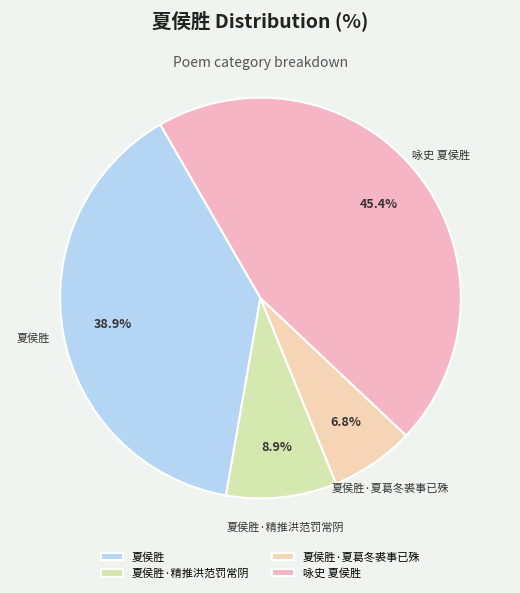

What is the largest slice in the pie chart?

咏史 夏侯胜